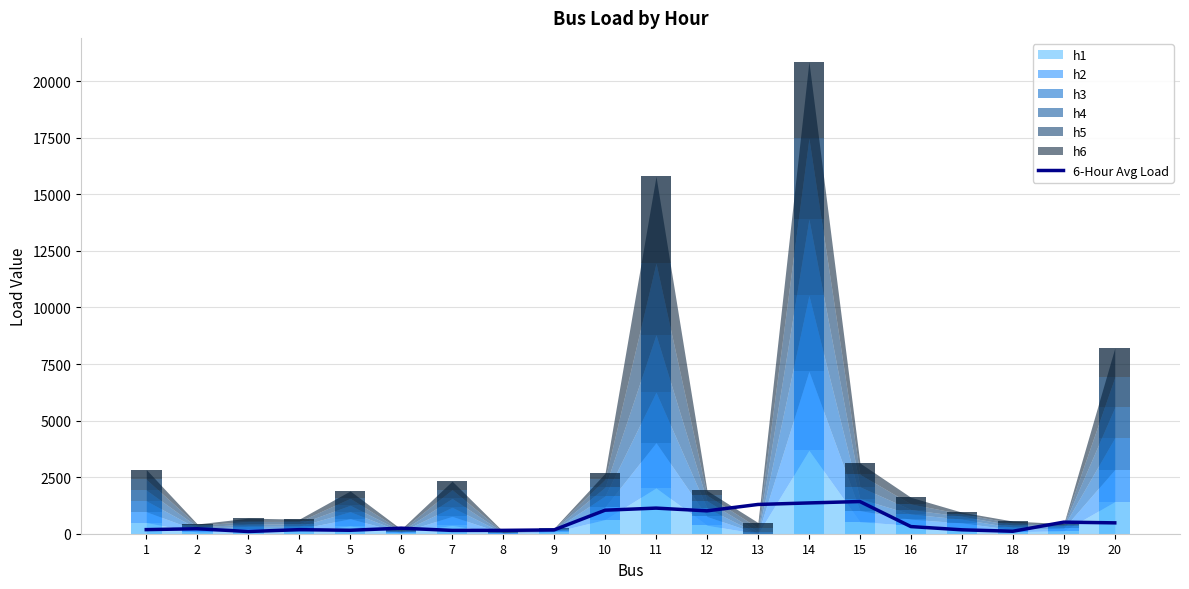

Is it true that the value at 15 is 2343.6?

False